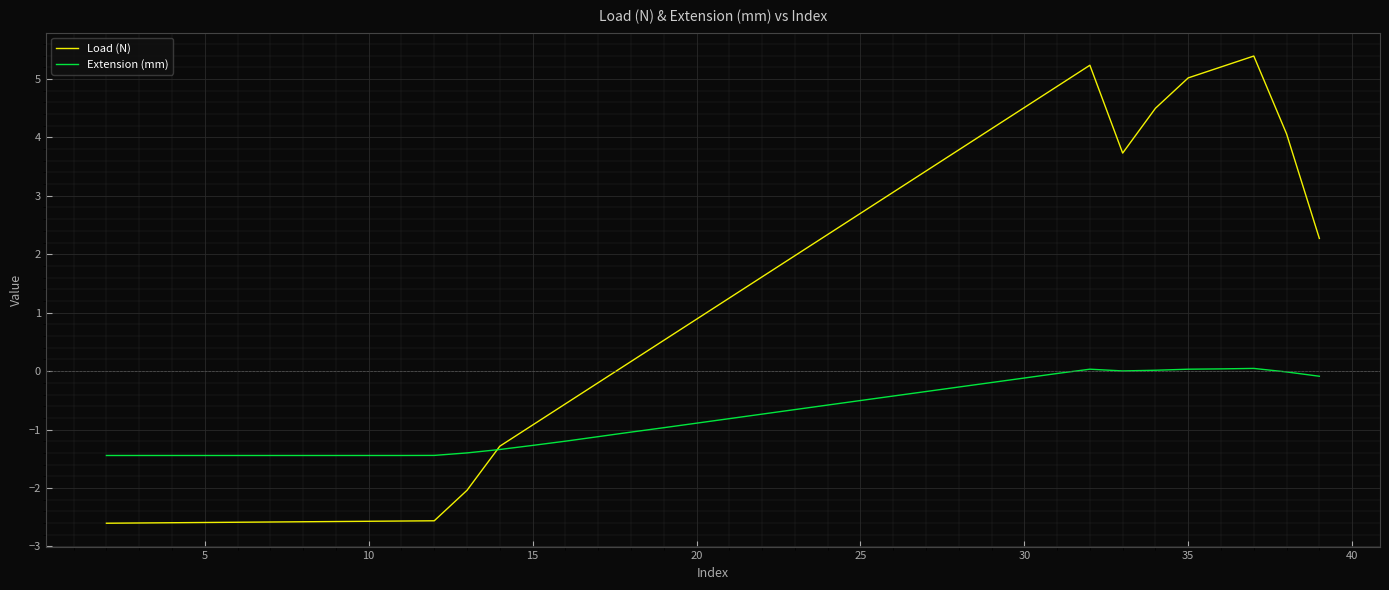

What is the minimum value for Extension (mm)?

-1.4